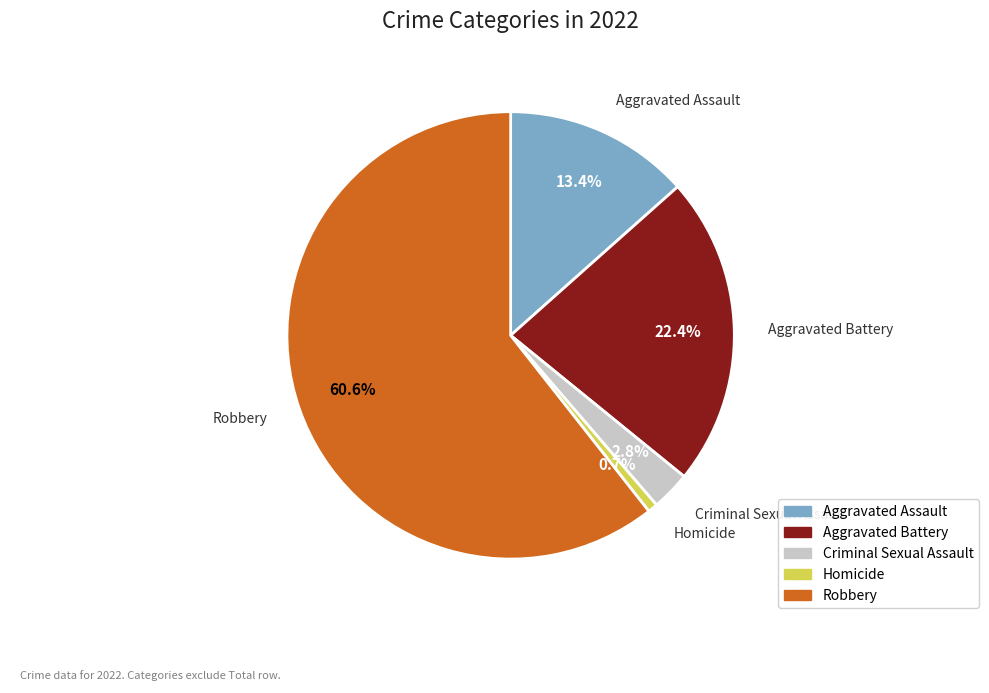

Is Robbery the majority of the pie?

Yes